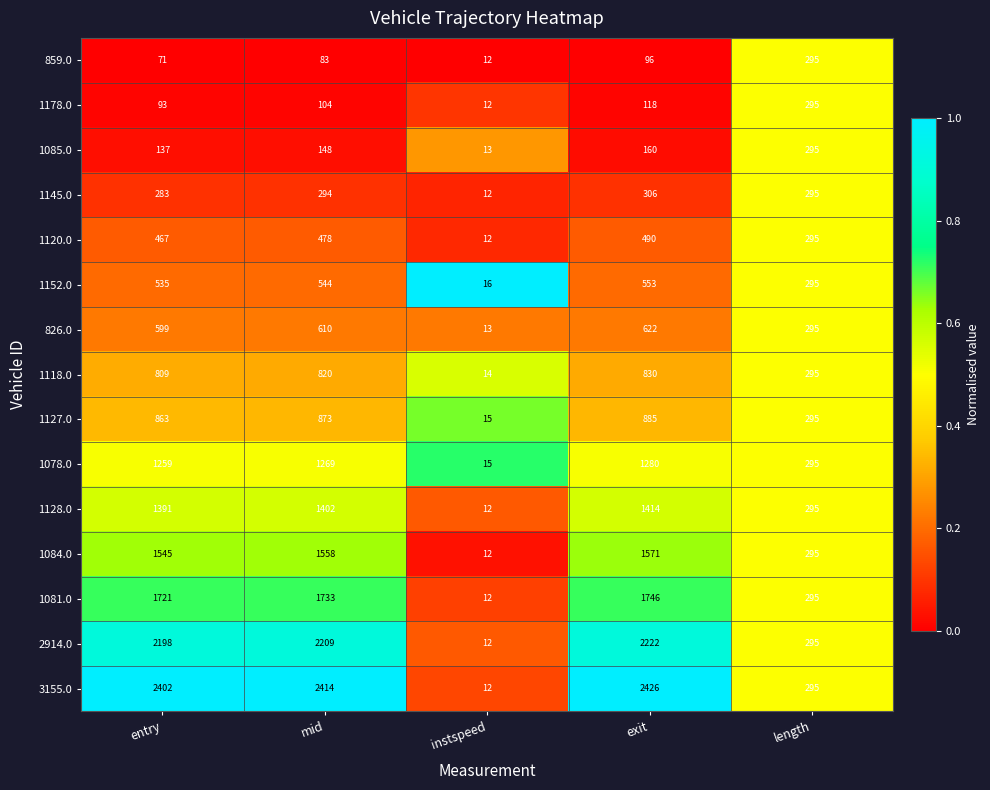

Where is 1118.0 nearest to the value 422?

length